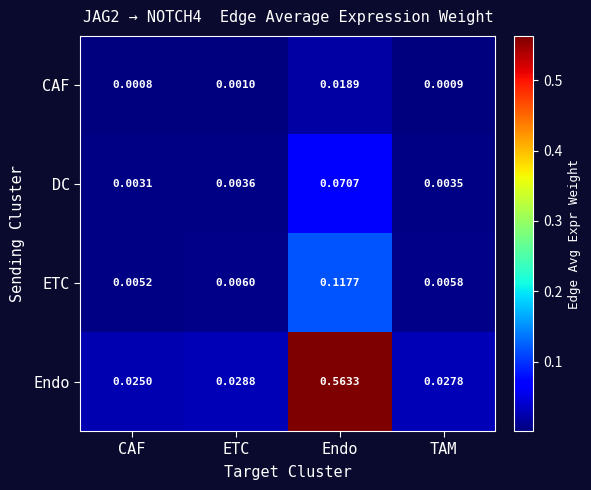

Which category has the highest value in the ETC series?

Endo